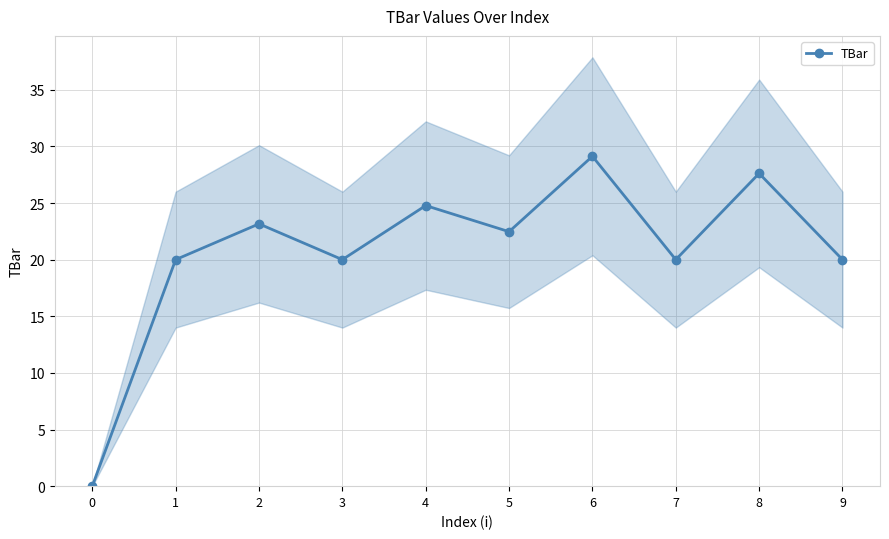

Reading right to left, transcribe all the data shown in this chart.

20.0	27.6	20.0	29.1	22.5	24.8	20.0	23.2	20.0	0.0